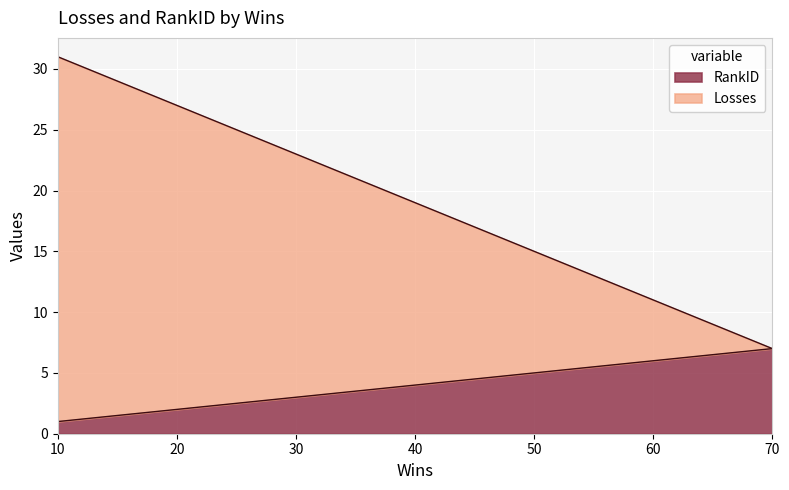

What is the highest value of the RankID series?

7